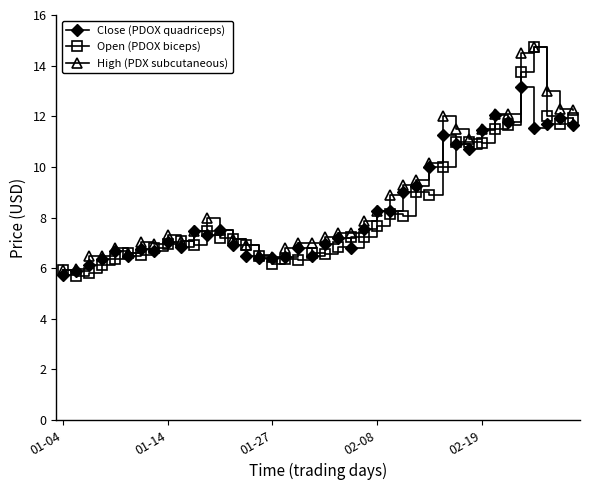

True or false: Open (PDOX biceps) has more than 1 interior local peaks.

True